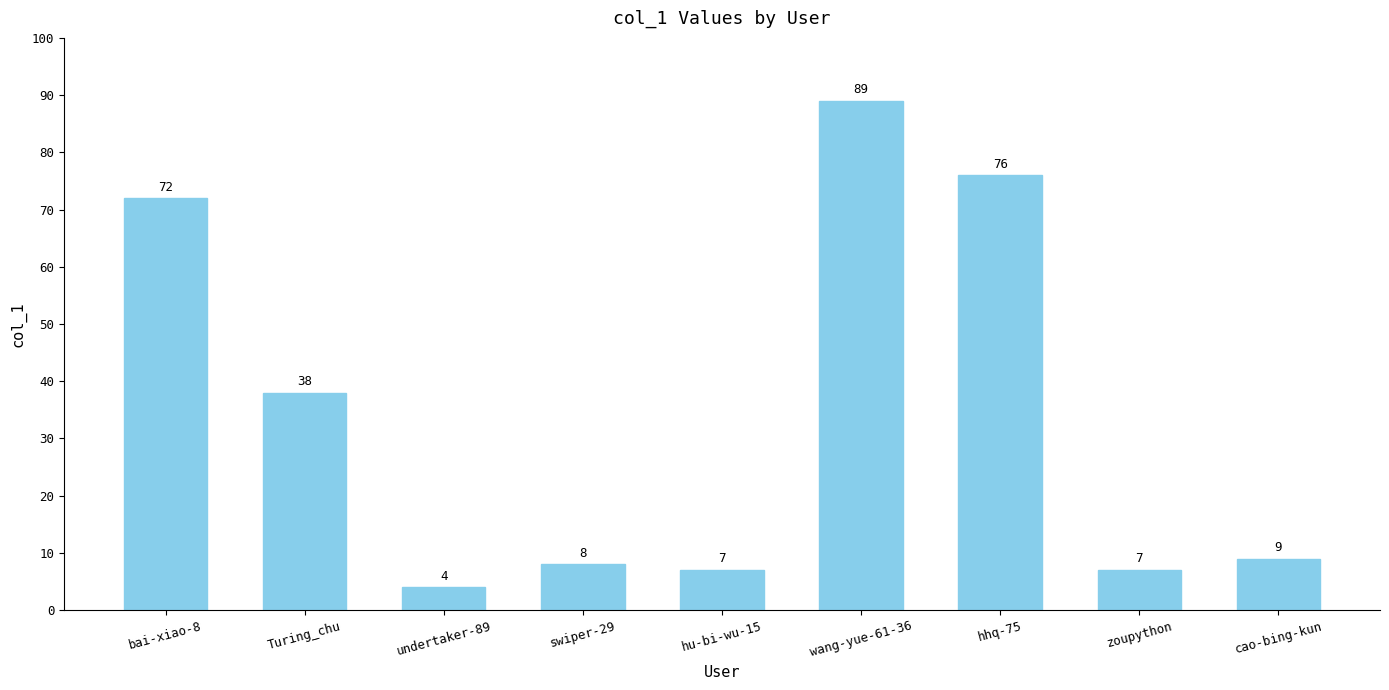

The value at Turing_chu is 38. True or false?

True